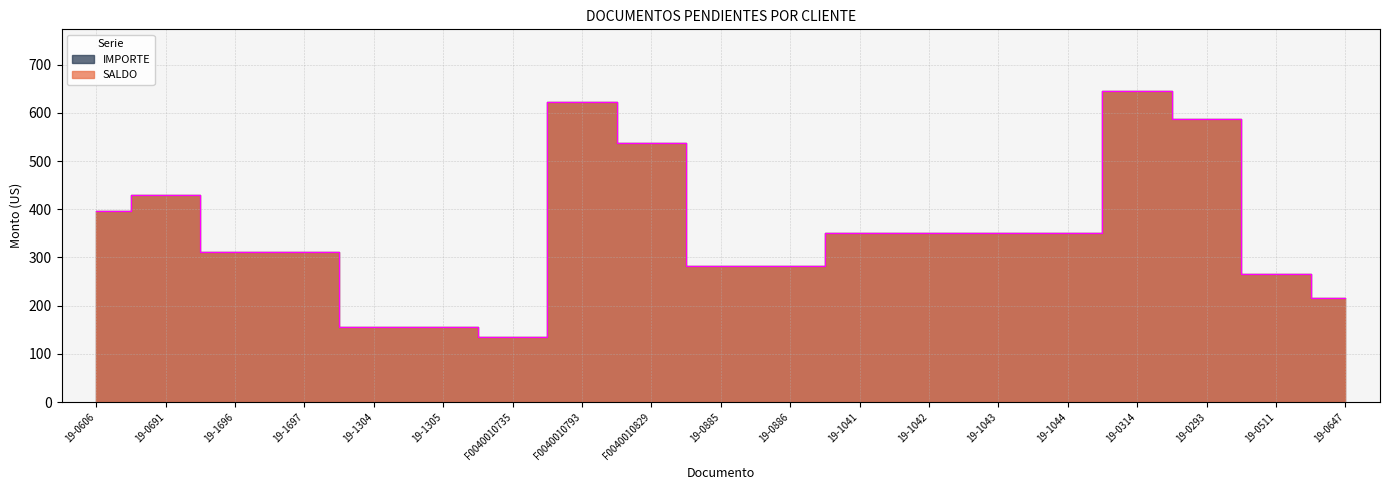

What is the average value of the IMPORTE series?

354.7